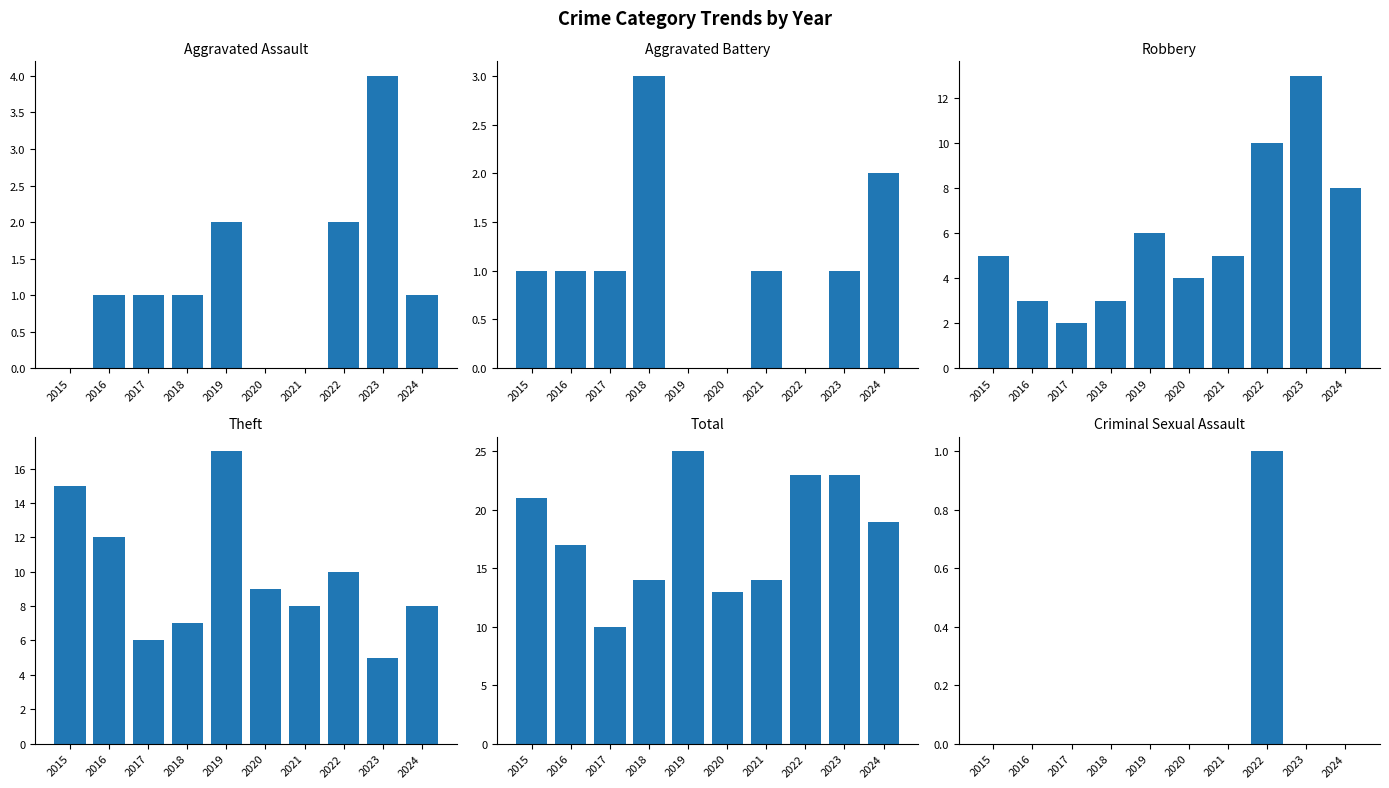

The value of Aggravated Assault at 2016 is 1. True or false?

True